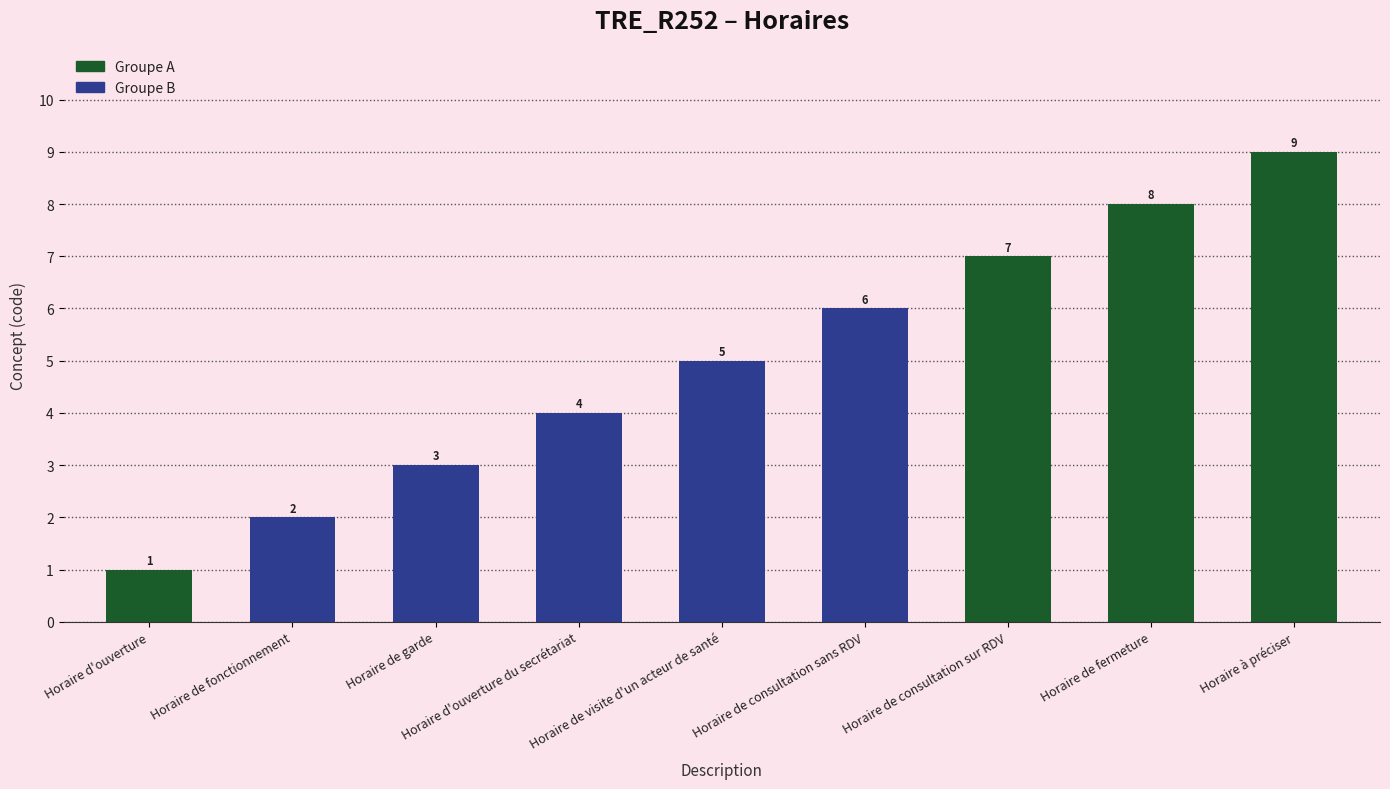

What is the sum of all values?

45